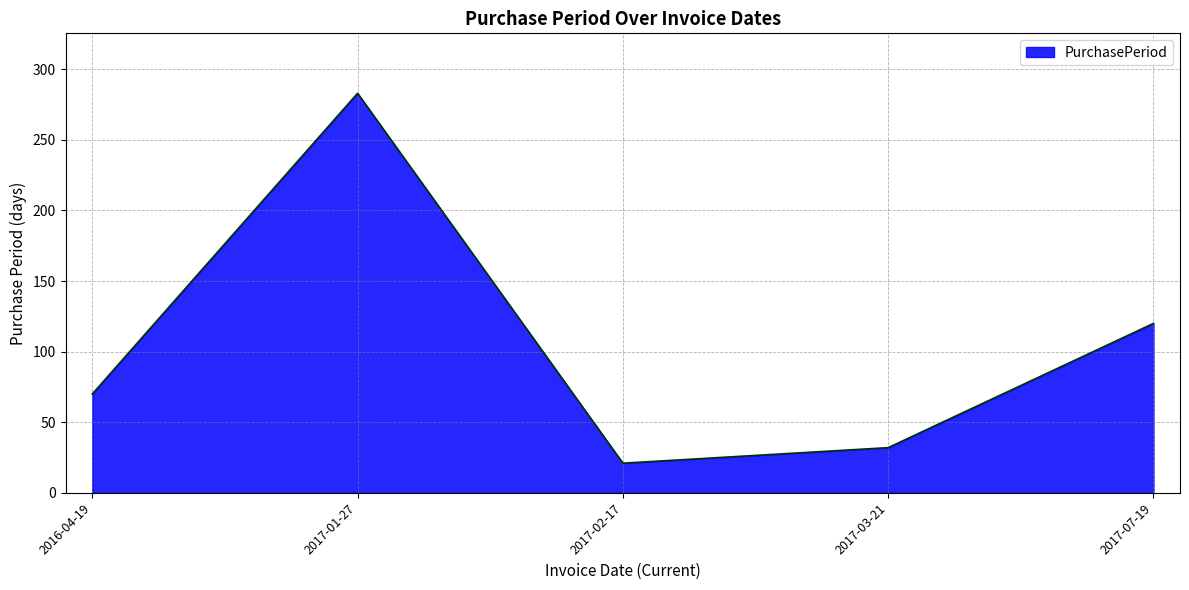

How many distinct data groups are displayed?

1